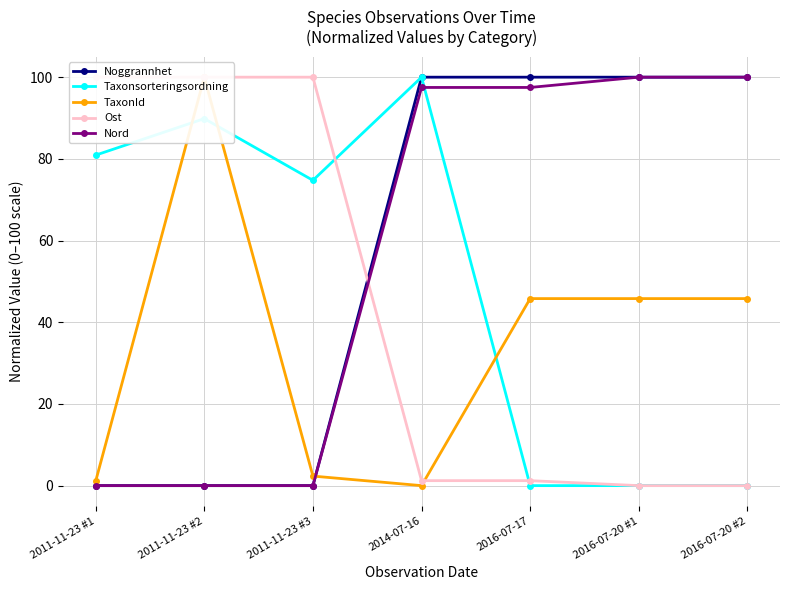

How many times do Taxonsorteringsordning and Nord cross each other?

1